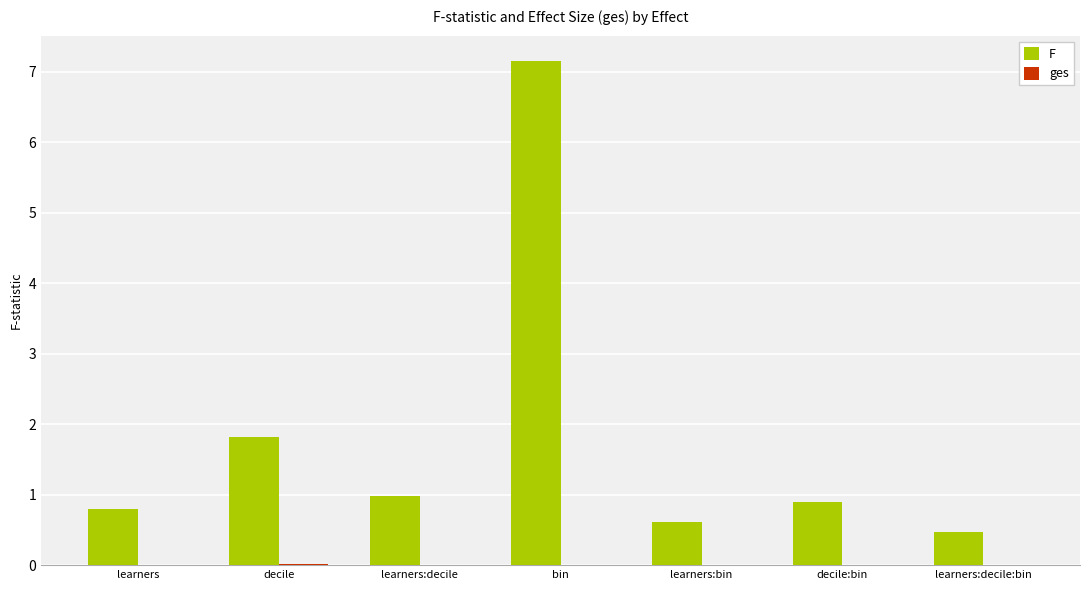

What value does the F series have at decile:bin?

0.9